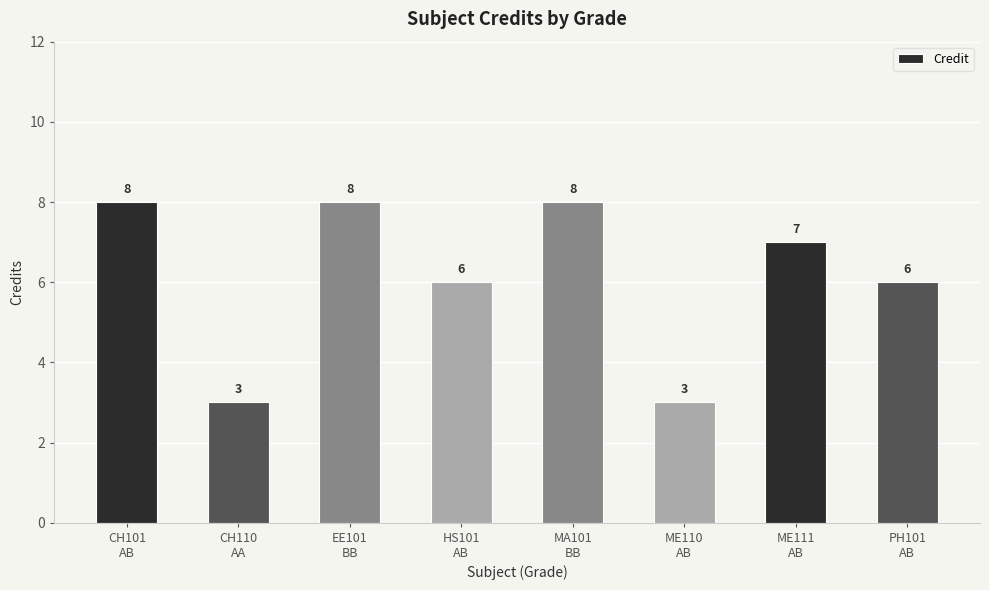

Are the bars grouped side by side (vs. stacked)?

No